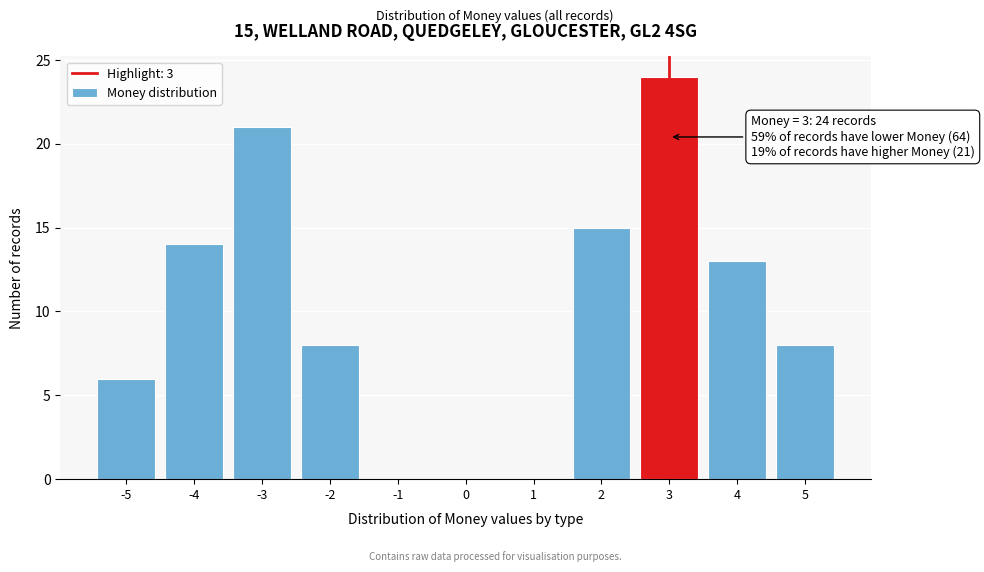

Which range on the x-axis has the tallest bar?

2.5 to 3.5